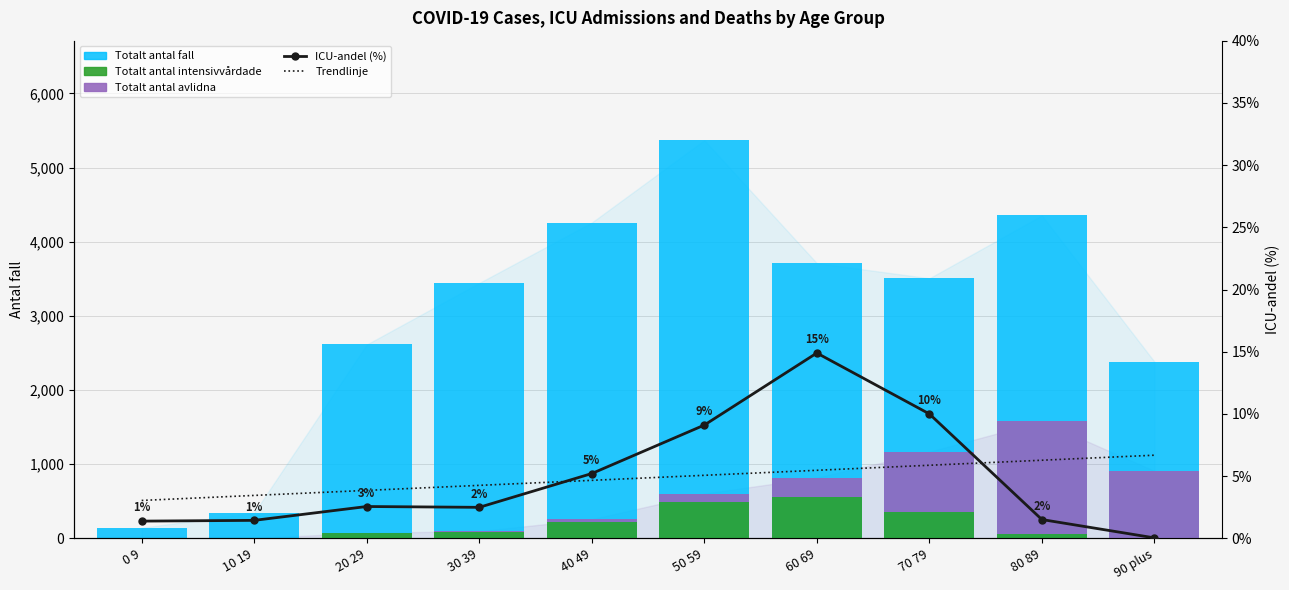

What is the label of the 9th bar from the left?

80 89